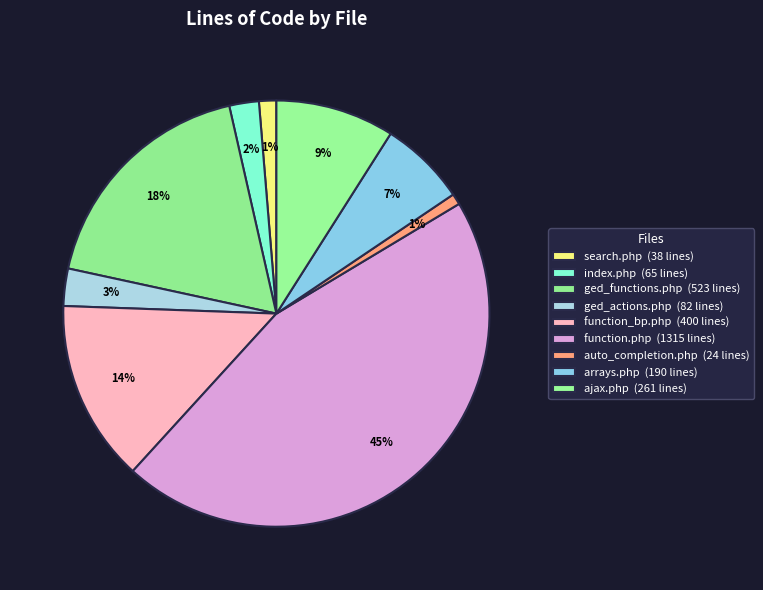

What percentage is NOT represented by function.php?

54.6%